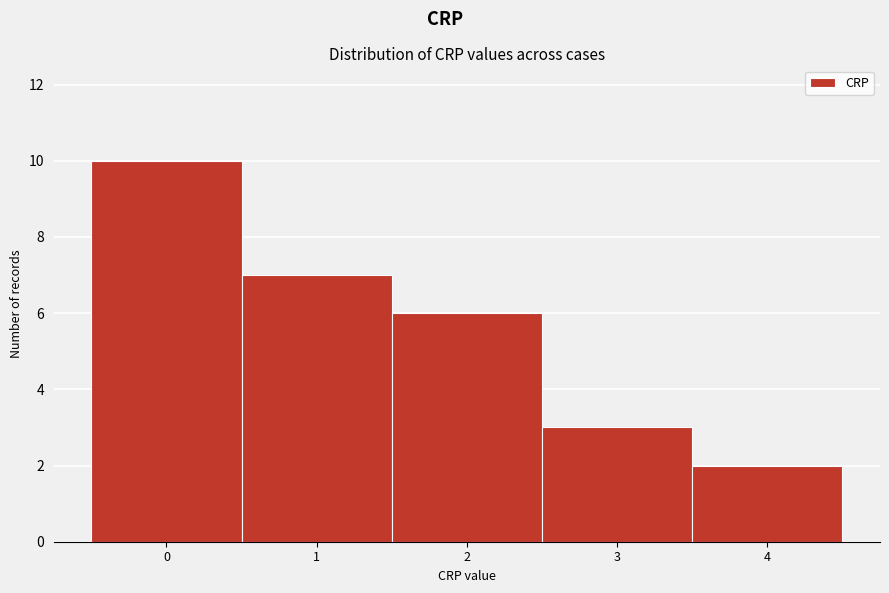

Reading left to right, list every bar in this chart as the range it spans on the x-axis followed by its height. The values are not printed on the chart, so give them approximately, as read against the axis.

-0.5 to 0.5: 10
0.5 to 1.5: 7
1.5 to 2.5: 6
2.5 to 3.5: 3
3.5 to 4.5: 2